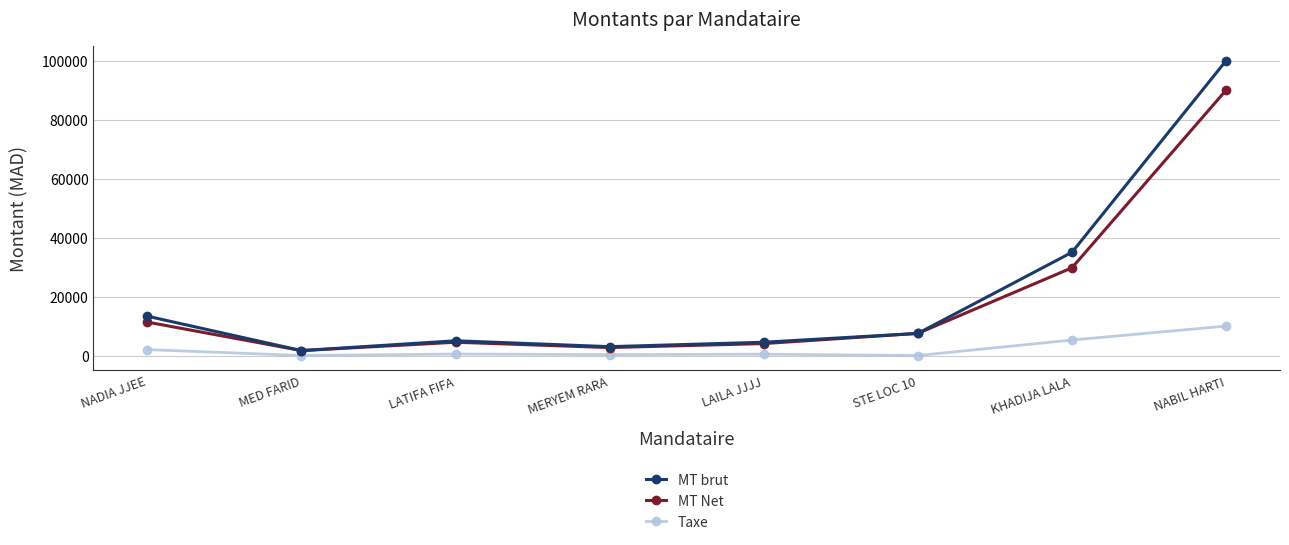

Which category has the highest value in the MT brut series?

NABIL HARTI